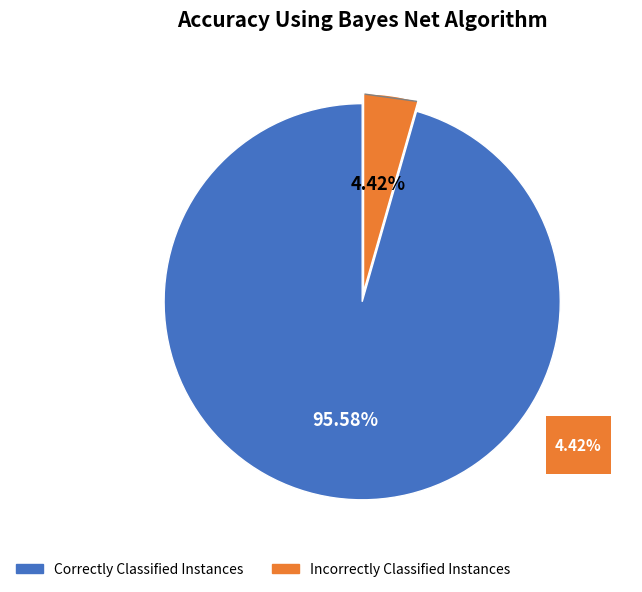

Is it true that 巴勒斯坦 is 10% of the pie?

False